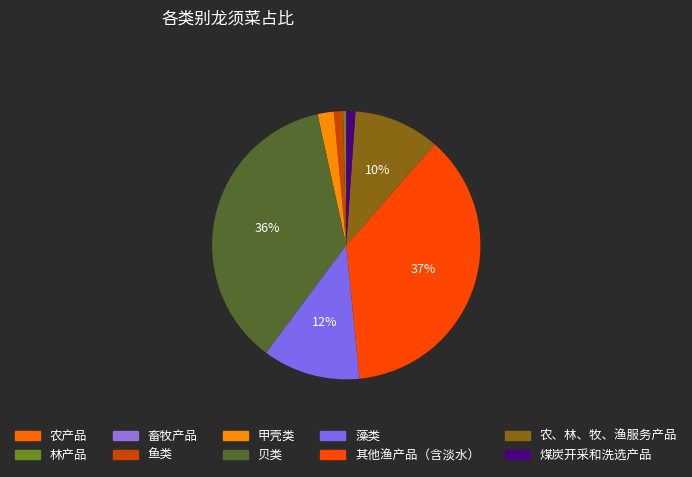

To the nearest percent, what is the average slice percentage?

10%